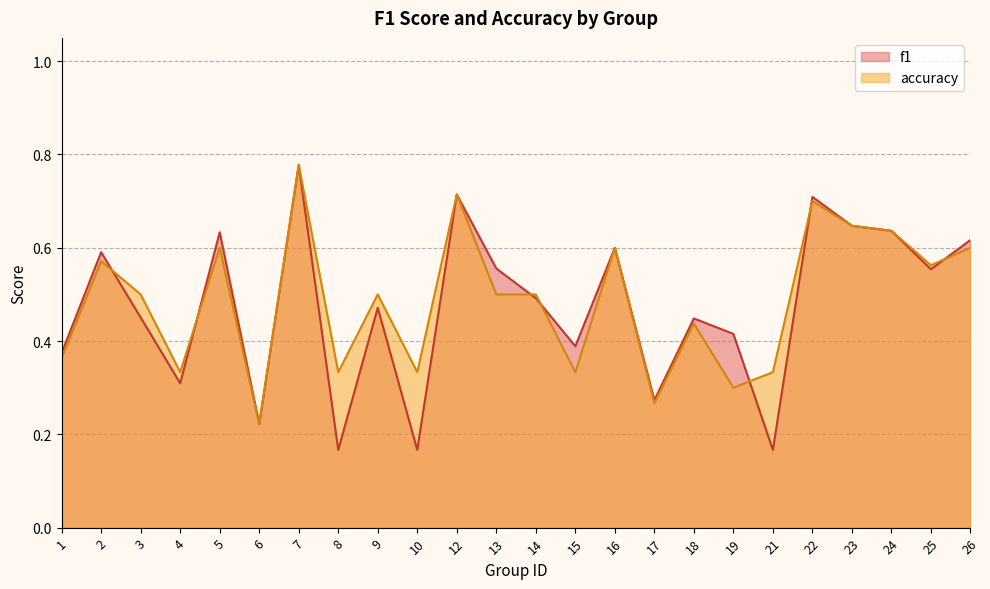

What is the difference between the maximum and second lowest values in the accuracy series?

0.5